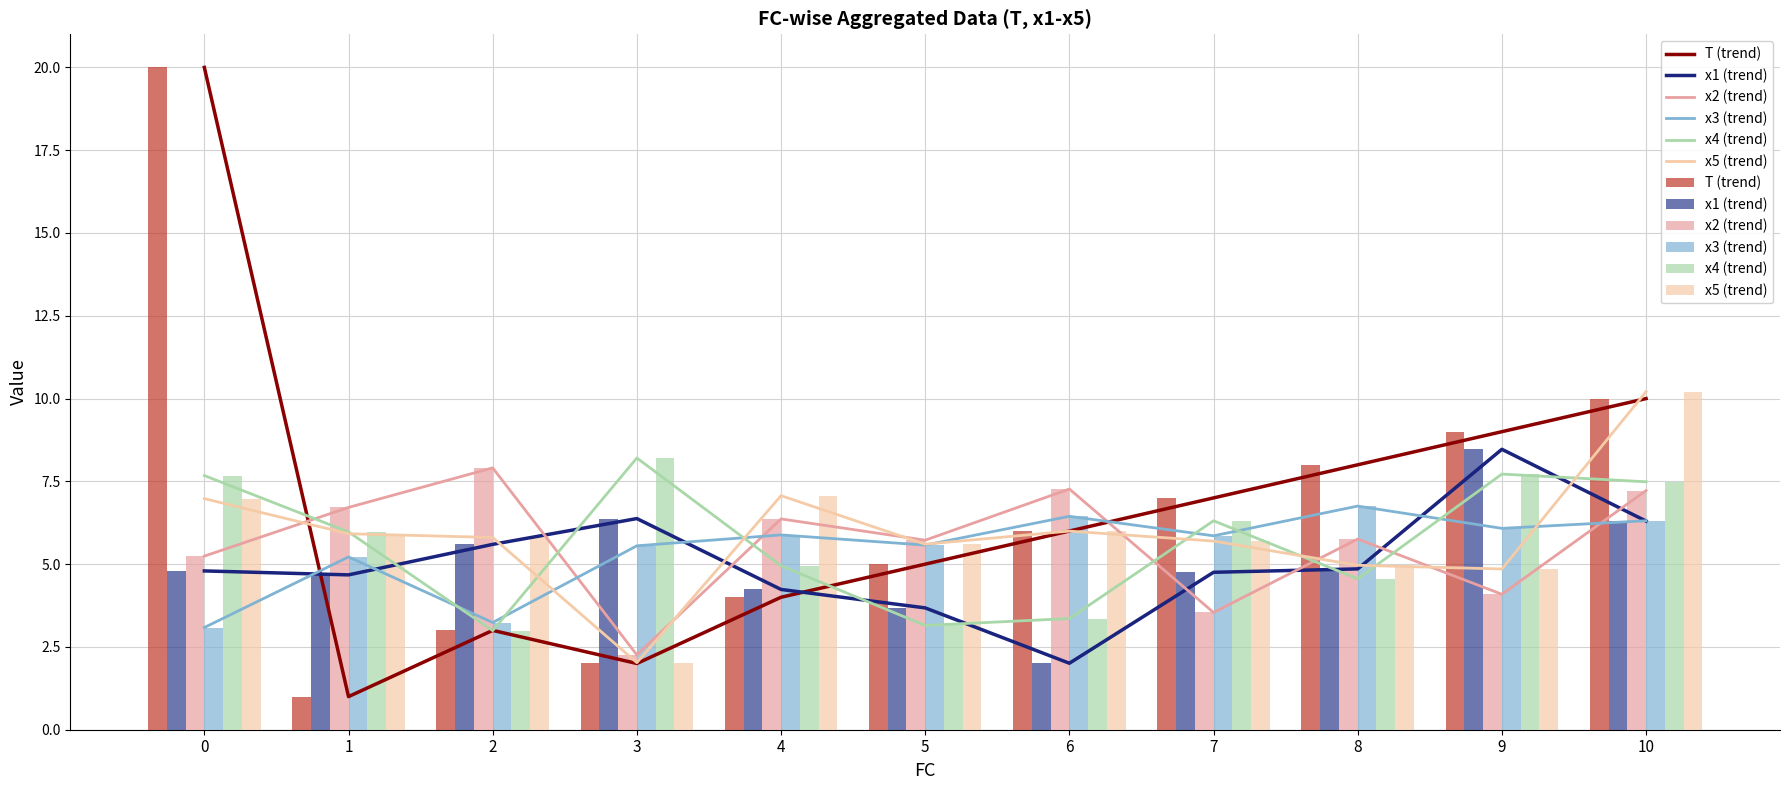

What is the value of the x1 bar at the 11th from the left?

6.3